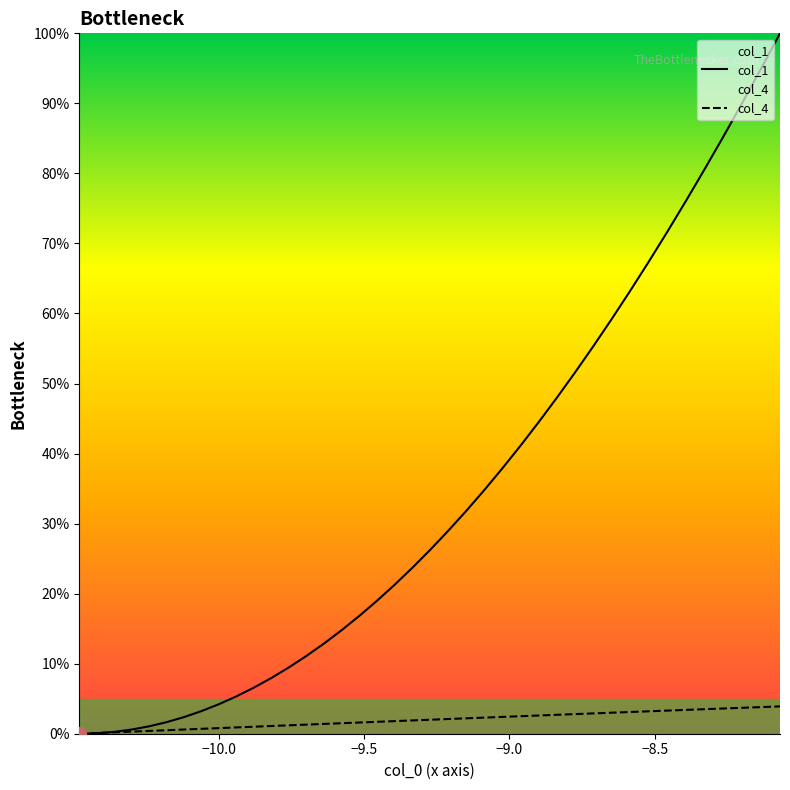

Which series has the largest range (max minus min)?

col_1